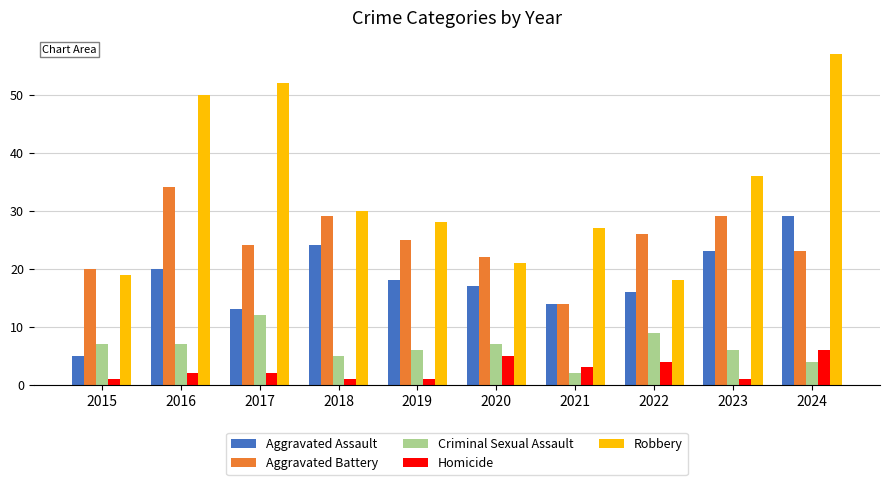

Which series has the largest total across all categories?

Robbery